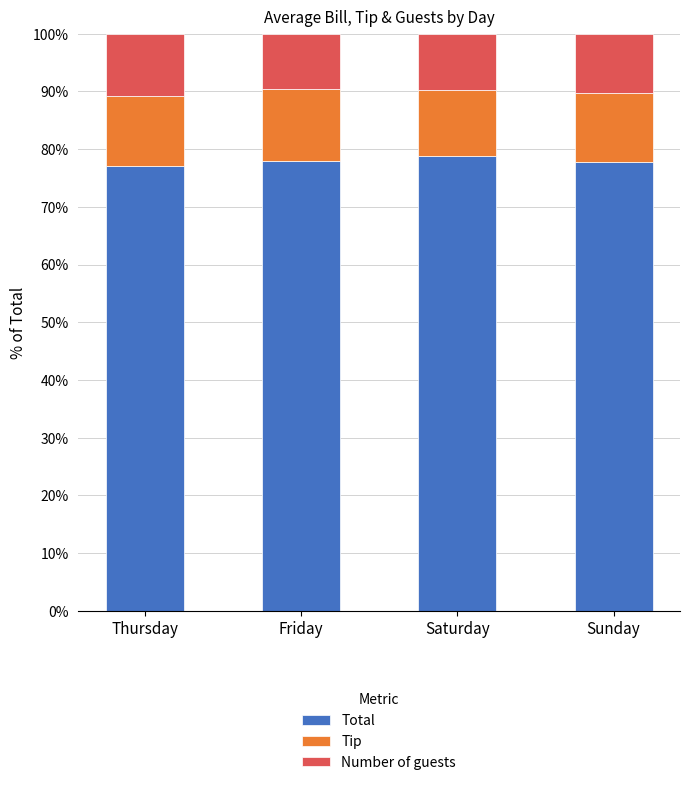

True or false: Total has a value of 20.3 at Sunday.

False